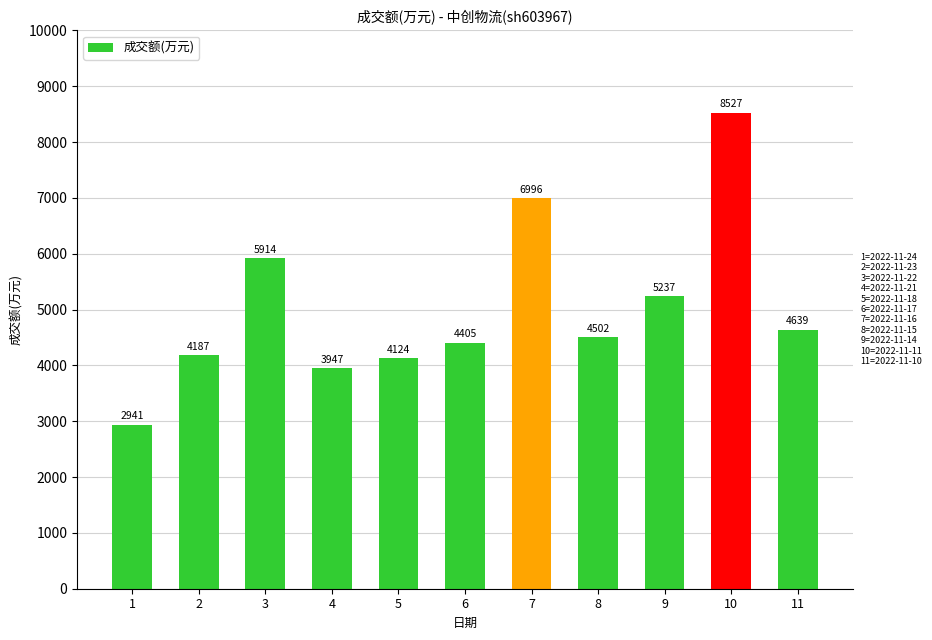

What is the maximum value shown in the chart?

8527